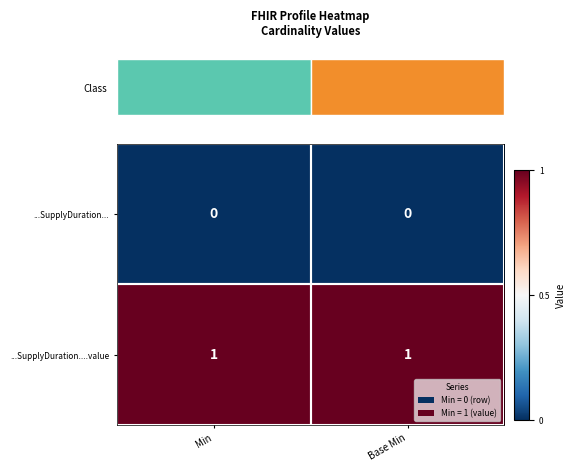

Is the value of ...SupplyDuration... at Min greater than the value of ...SupplyDuration....value at Base Min?

No